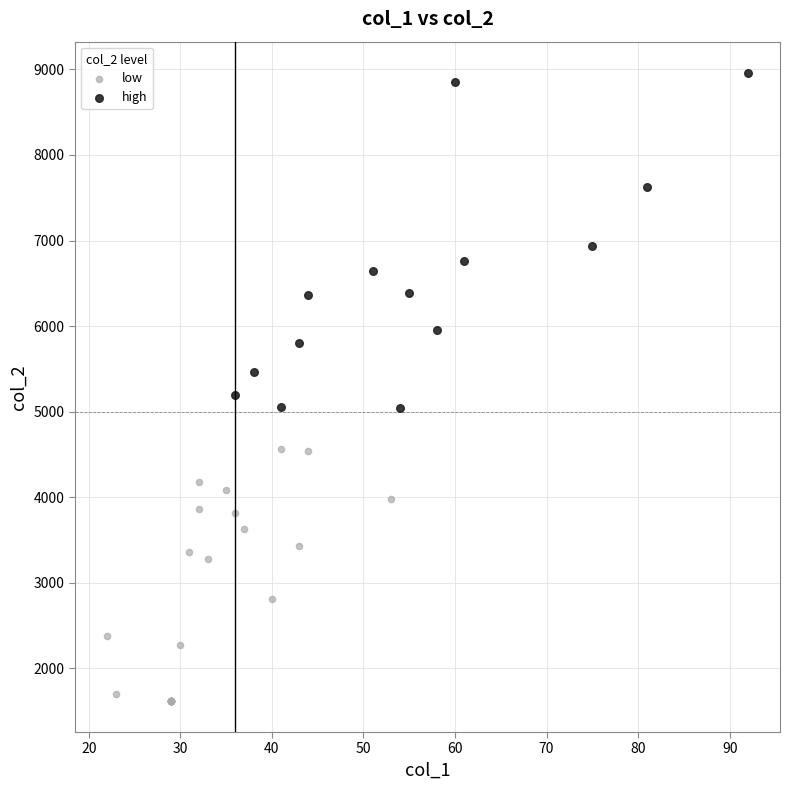

Which series has the largest Y range (max minus min)?

high